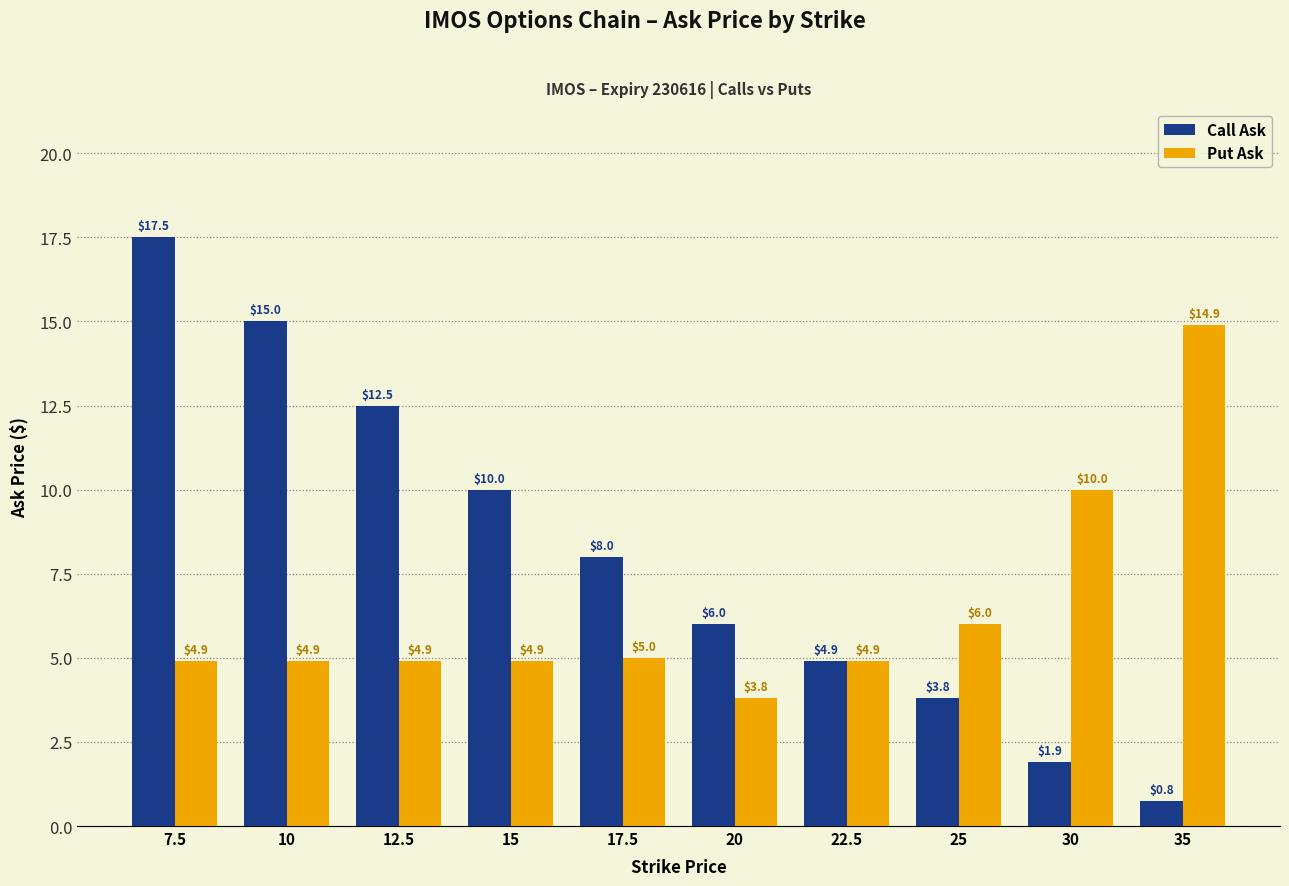

What is the difference between the highest and lowest values at 10?

10.1